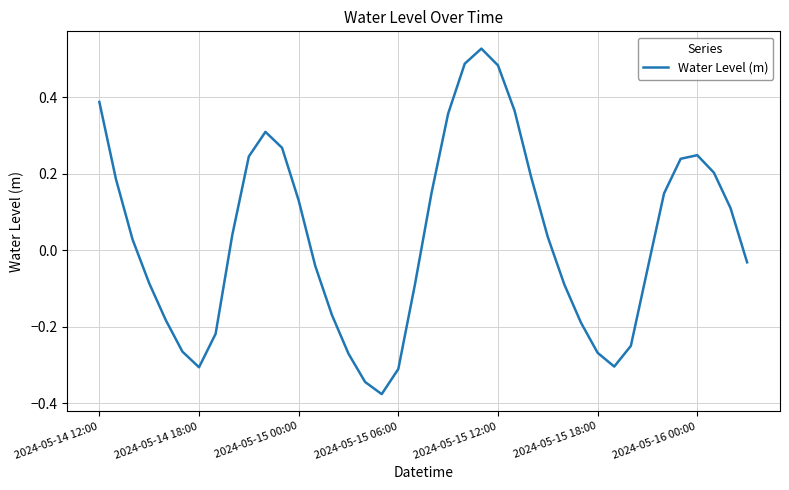

How many lines are shown in the chart?

1